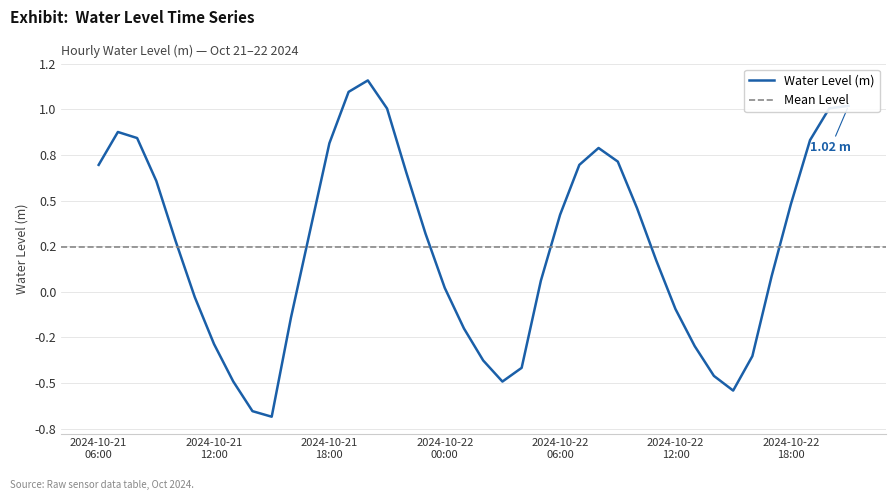

What is the sum of all values?

9.9